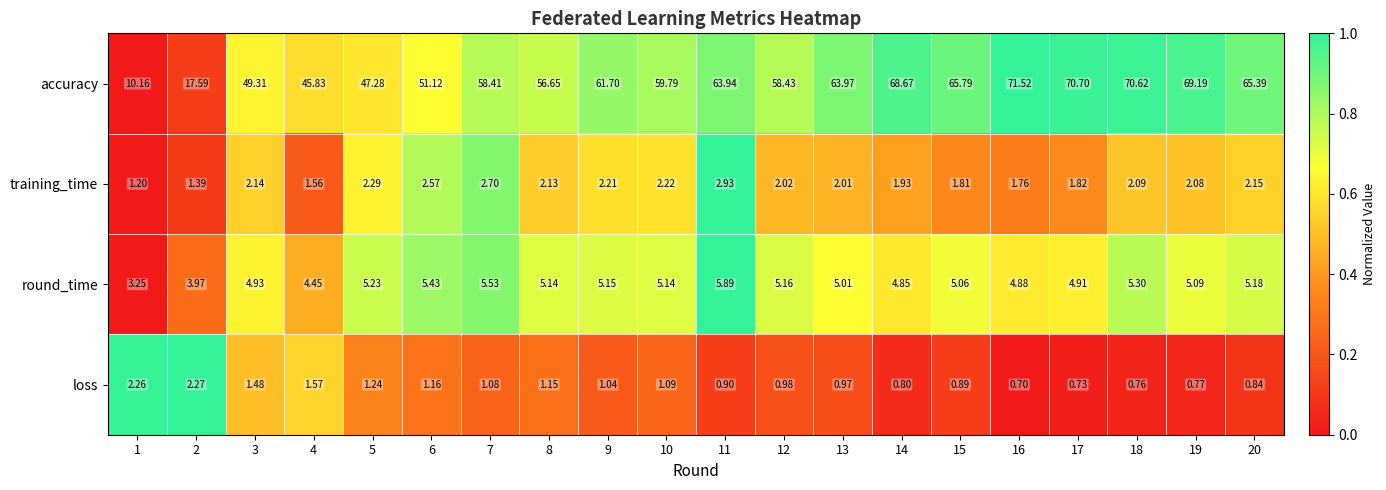

List the series in order of their peak value, lowest first.

loss, training_time, round_time, accuracy